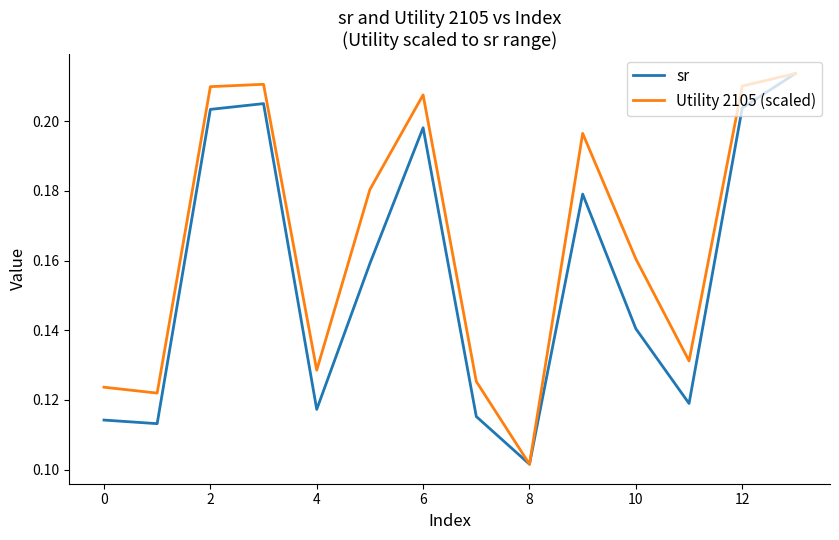

Rank the series by their average value, from highest to lowest.

Utility 2105 (scaled), sr